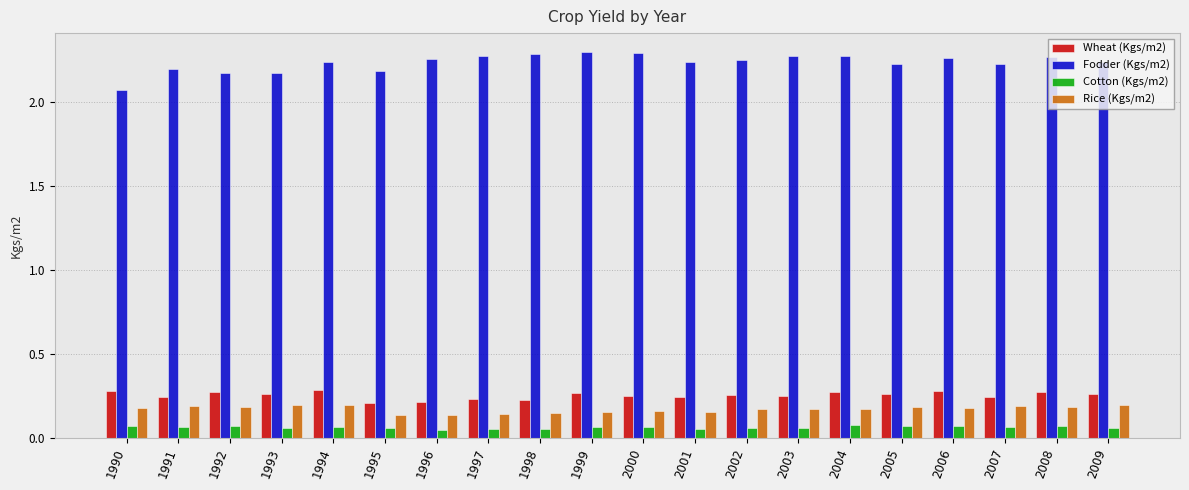

How many groups of bars are there?

20